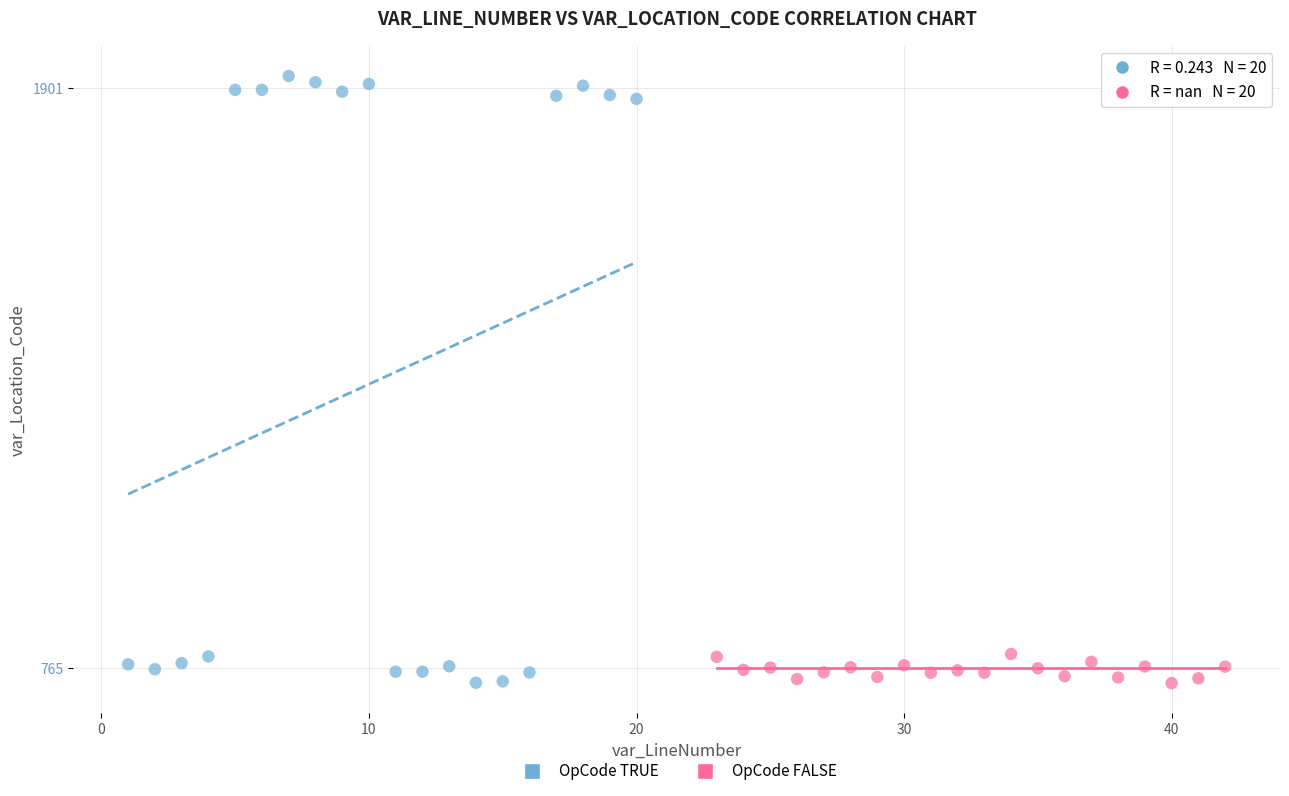

Which series contains the highest Y value?

OpCode TRUE